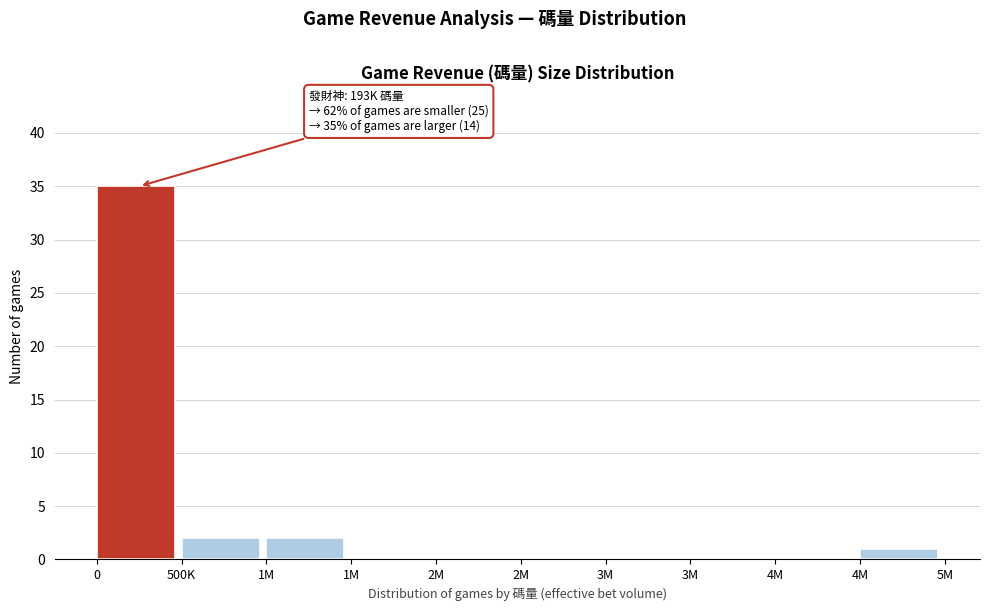

Are the bars horizontal?

No